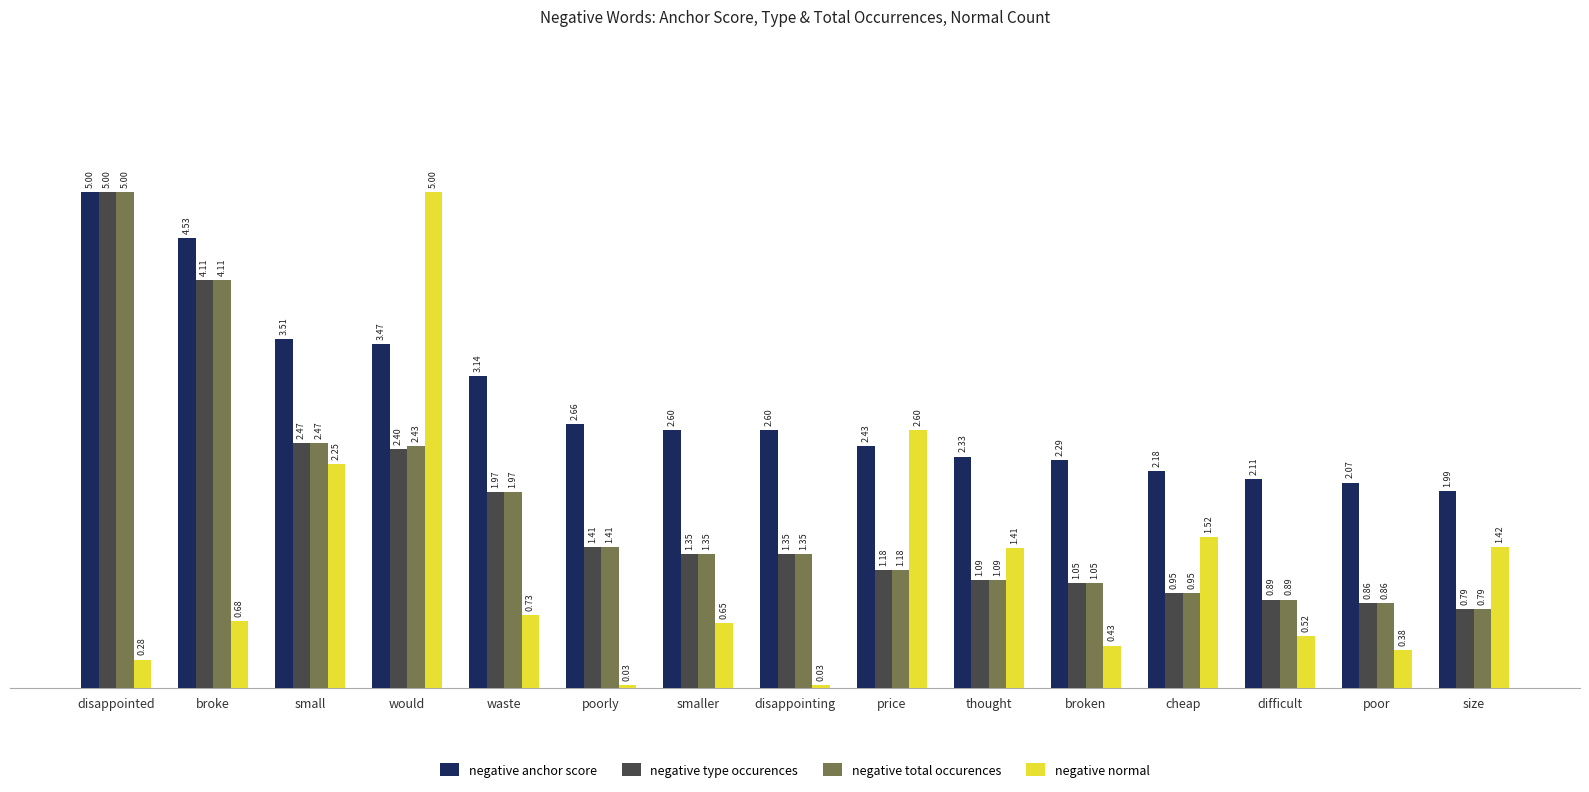

What is the total value across all series at broken?

4.8